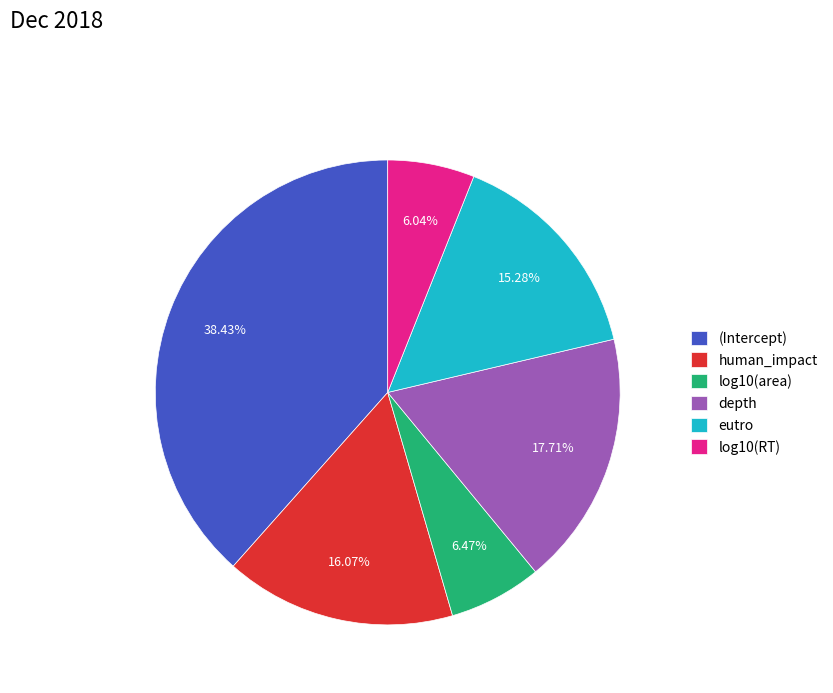

Which slice is the largest?

(Intercept)